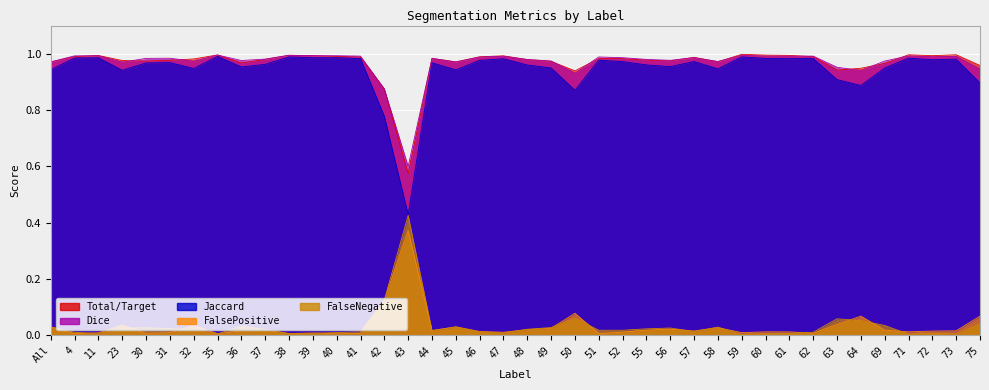

At which category does FalsePositive reach its first local peak?

23